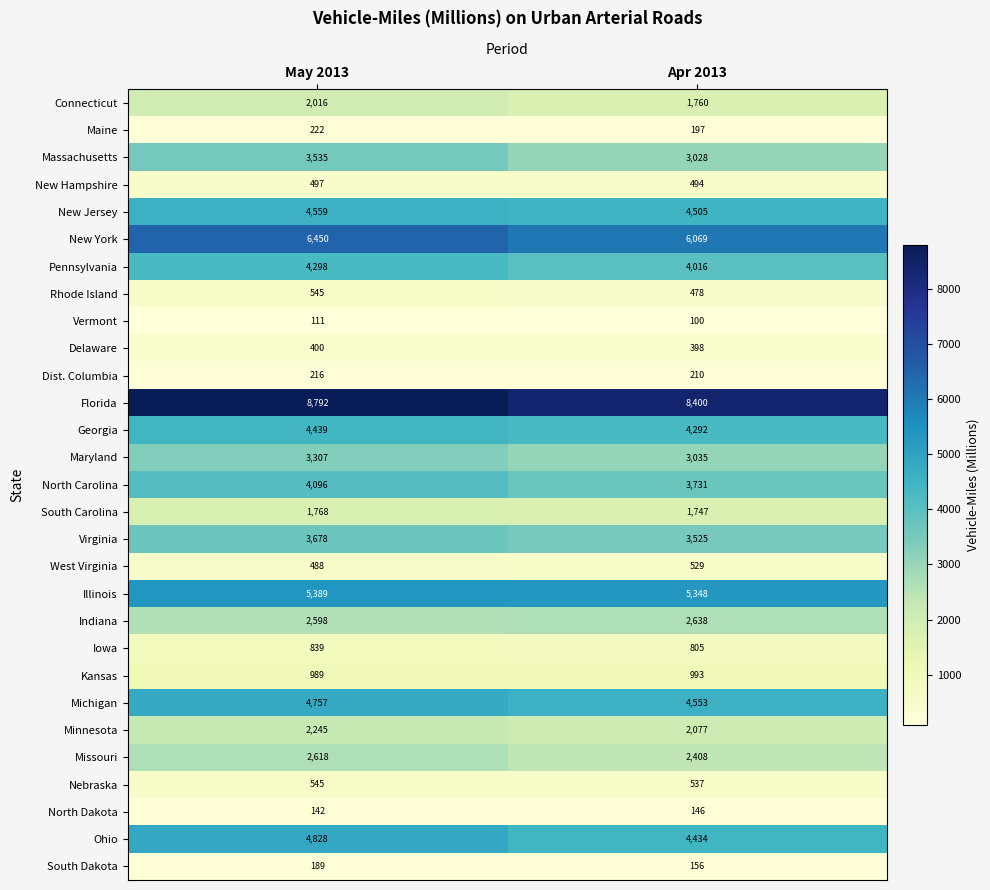

Where is Virginia nearest to the value 3601?

Apr 2013